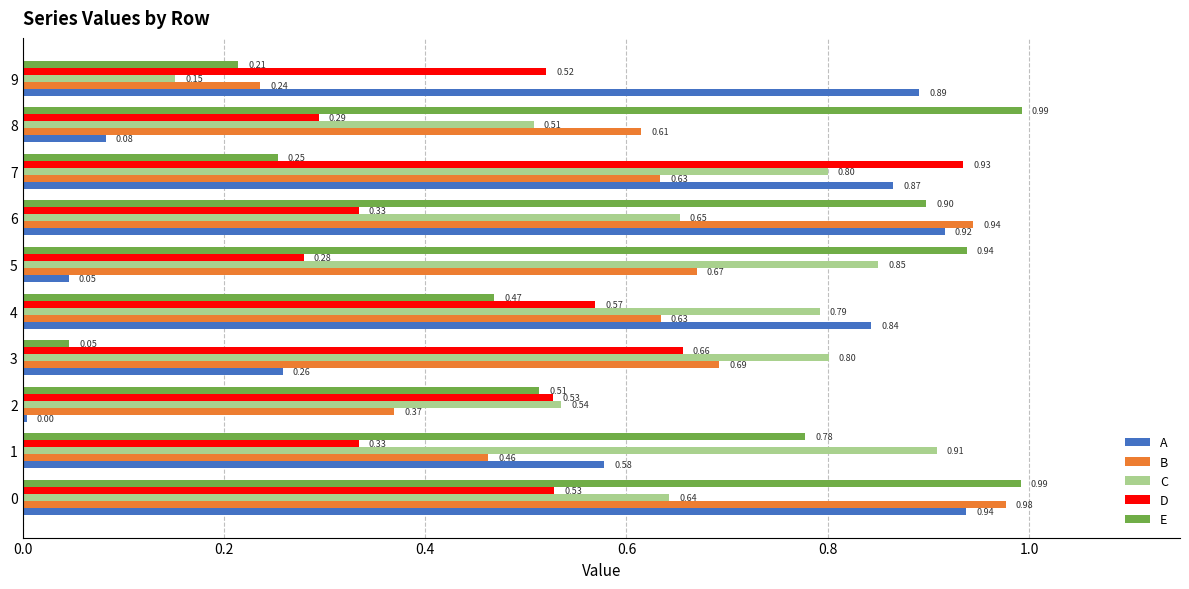

What is the sum of all A values?

5.4